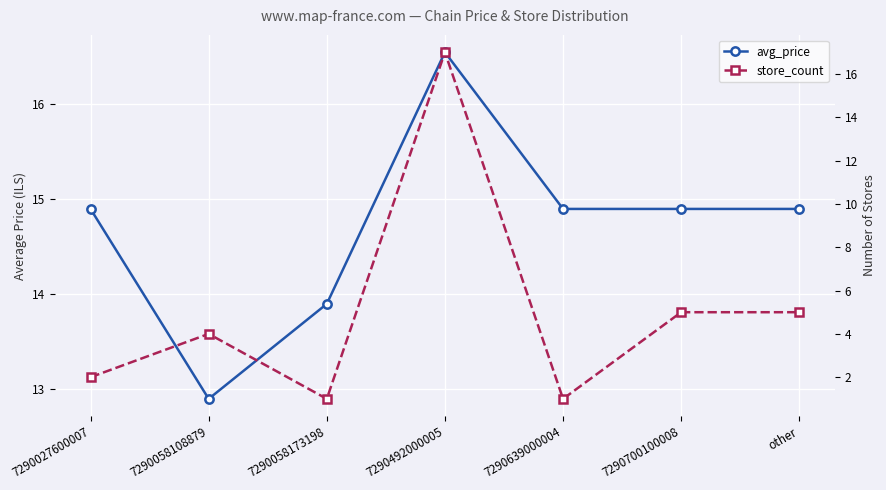

Is this an area chart (filled region under the line)?

No